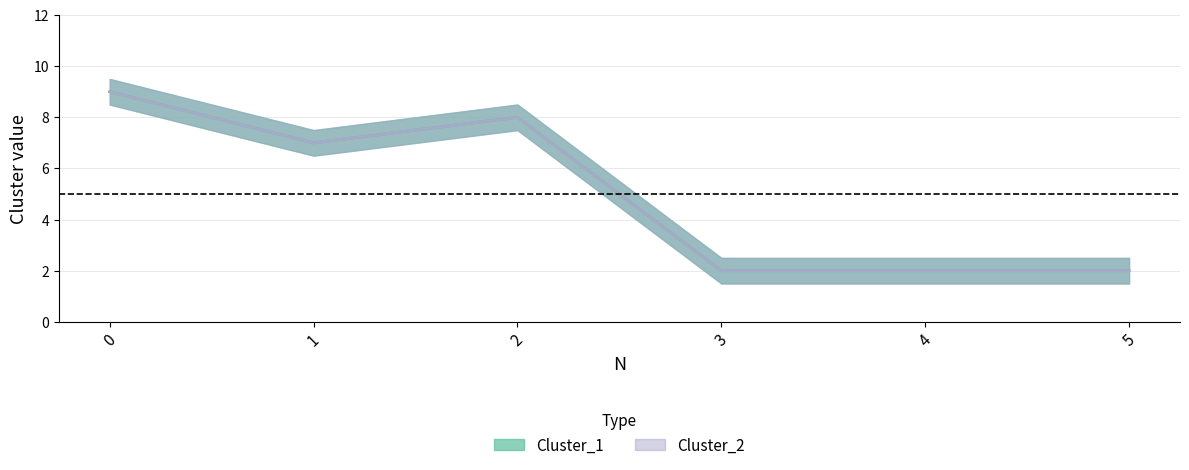

True or false: Cluster_2 and Cluster_1 intersect in this chart.

False